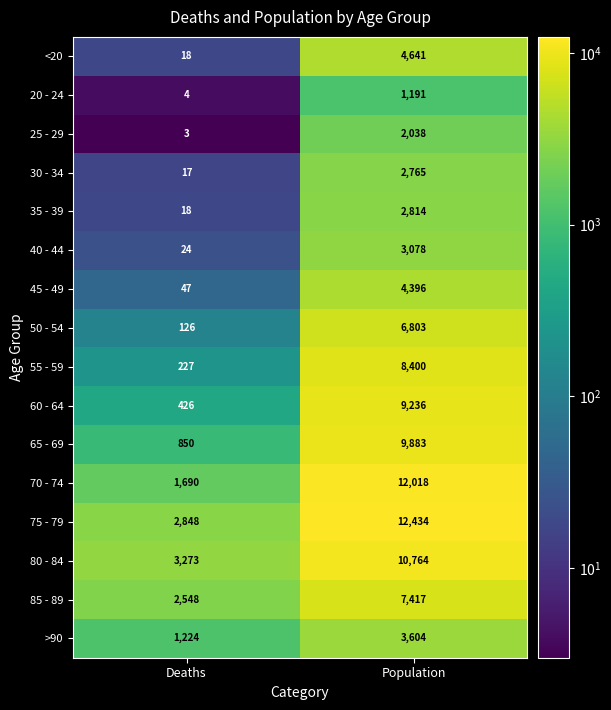

What value does the 75 - 79 series have at Deaths, to the nearest 50?

2850